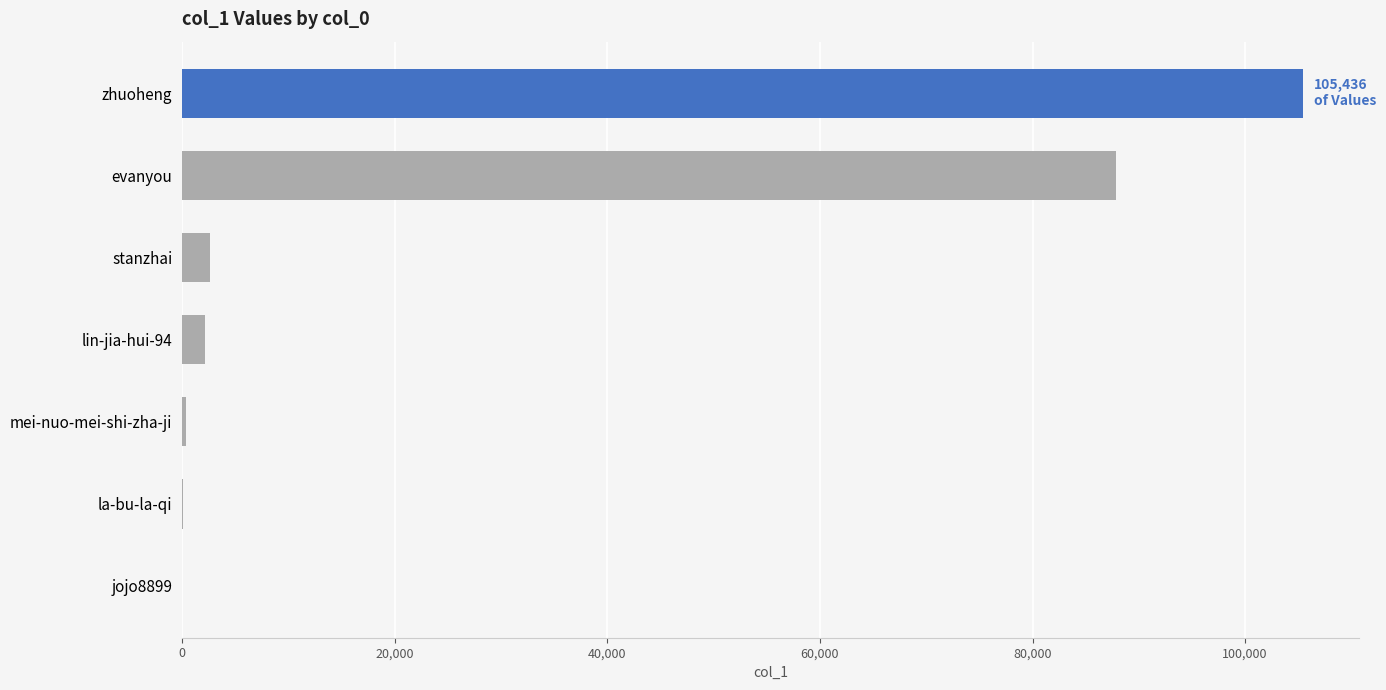

What is the approximate value at zhuoheng?

105436